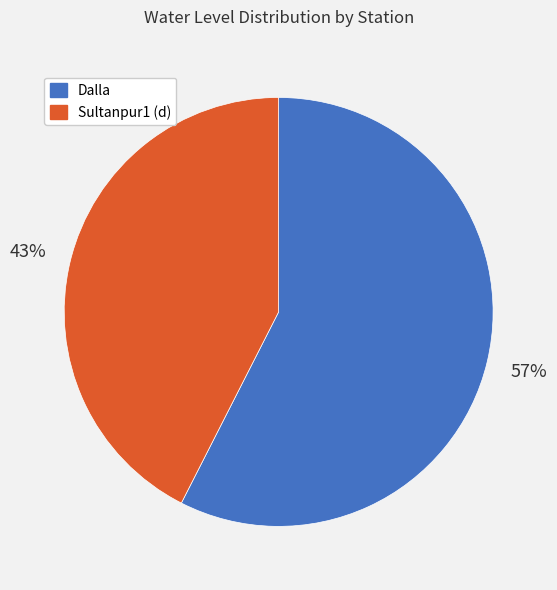

What percentage is the Sultanpur1 (d) slice, to the nearest percent?

43%